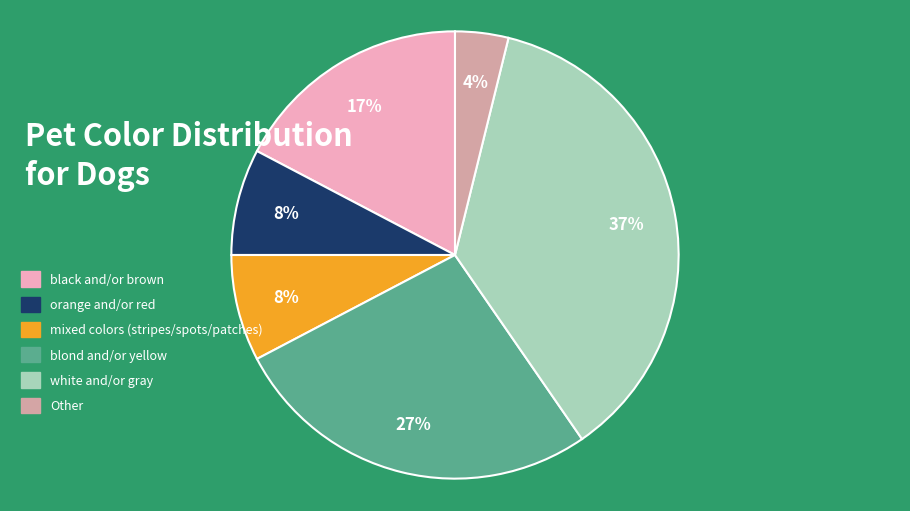

Is there a majority slice in this chart?

No